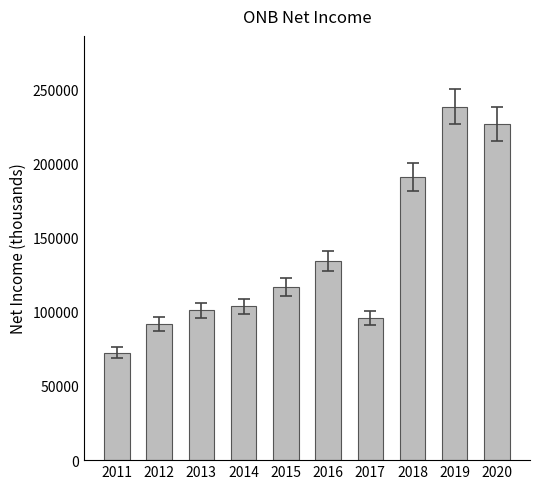

Are the bars horizontal?

No